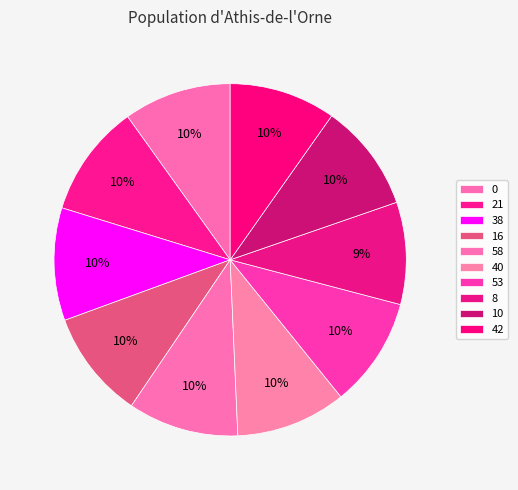

How many slices are in this pie chart?

10